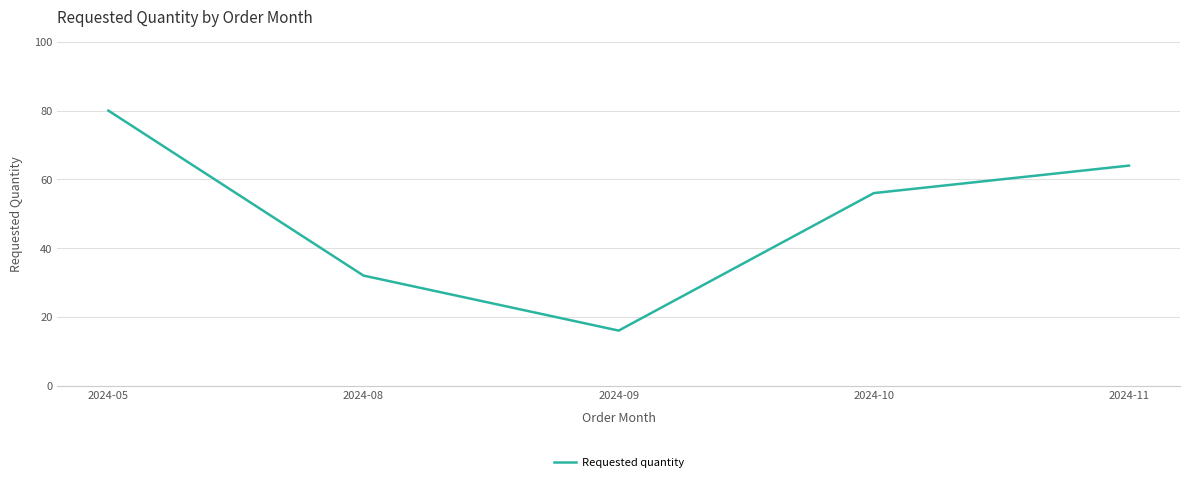

The chart shows a value of 80 at 2024-05. True or false?

True